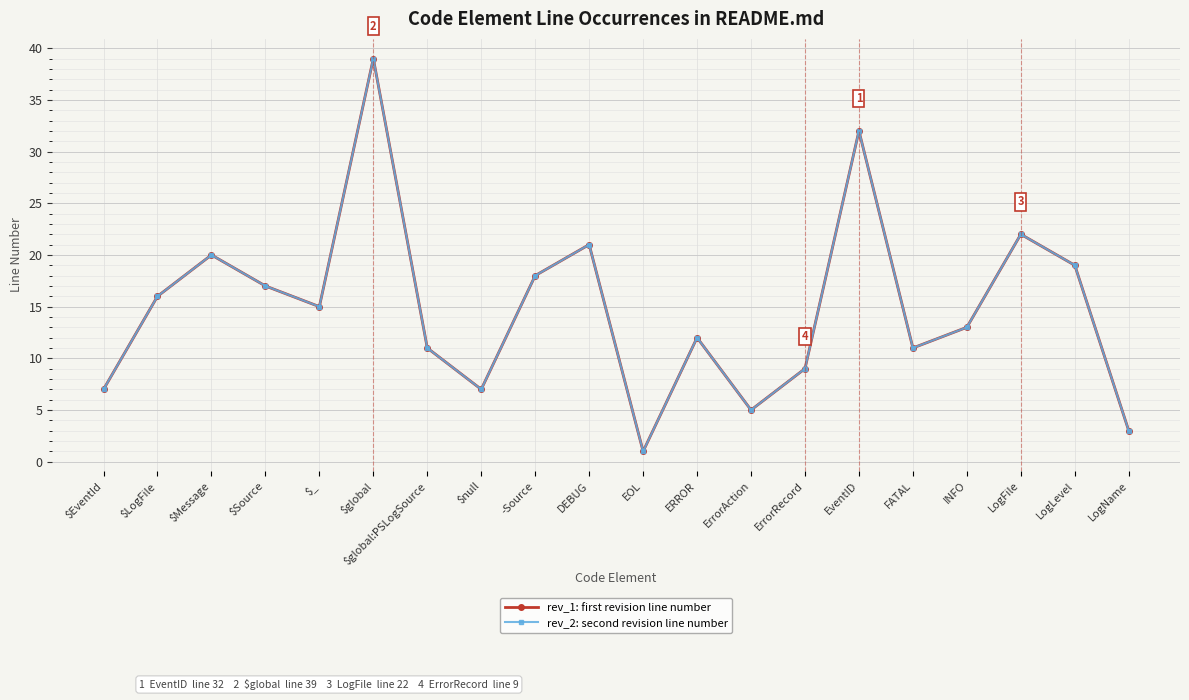

What is the average value of the rev_1: first revision line number series?

15